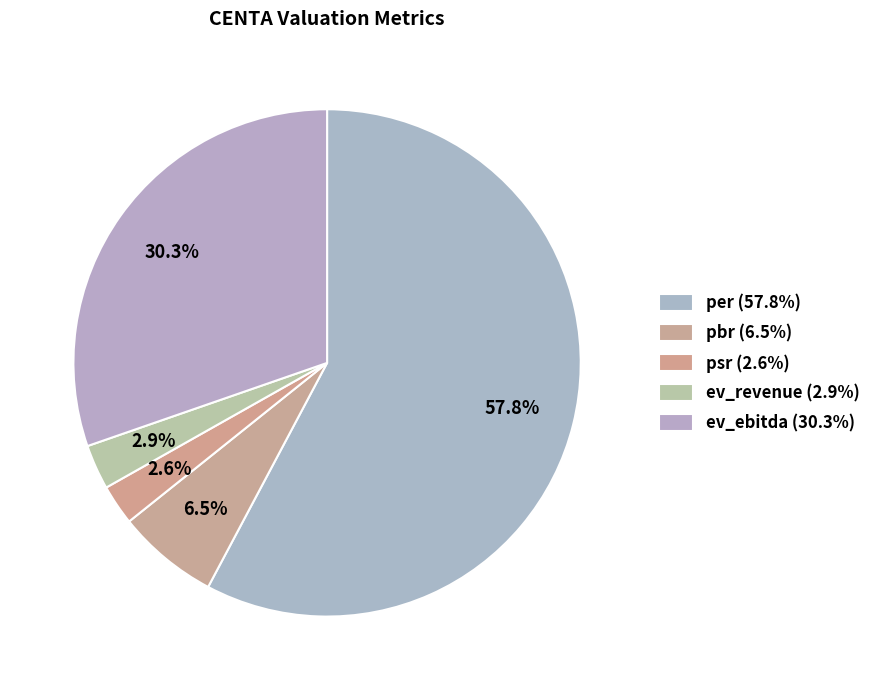

Which category has the biggest portion of the pie?

per